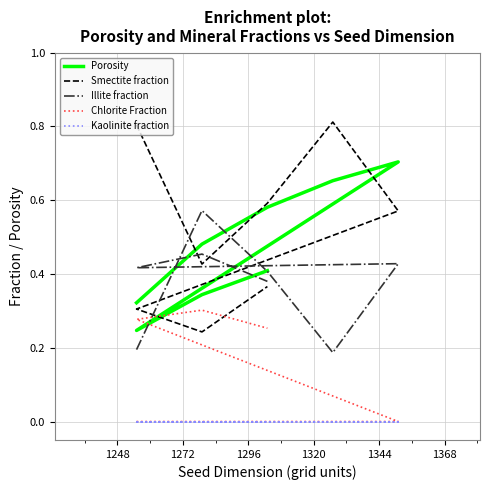

Reading right to left, what are all the values shown in this chart?

Porosity: 0.4	0.3	0.2	0.7	0.7	0.6	0.5	0.3
Smectite fraction: 0.4	0.2	0.3	0.6	0.8	0.6	0.4	0.8
Illite fraction: 0.4	0.5	0.4	0.4	0.2	0.4	0.6	0.2
Chlorite Fraction: 0.3	0.3	0.3	0.0	0.0	0.0	0.0	0.0
Kaolinite fraction: 0.0	0.0	0.0	0.0	0.0	0.0	0.0	0.0